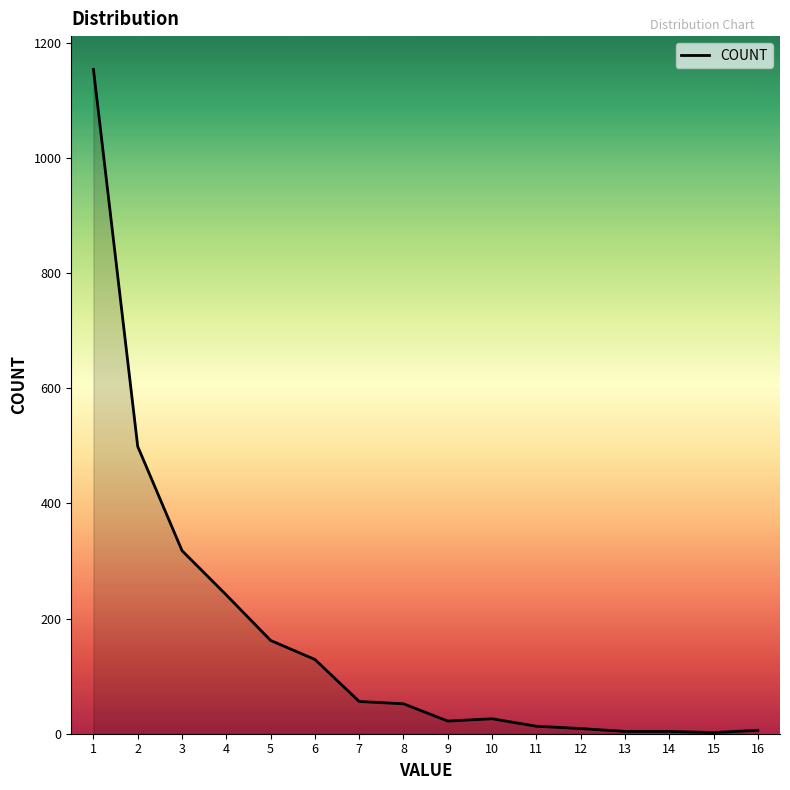

Does the chart have visible grid lines?

No